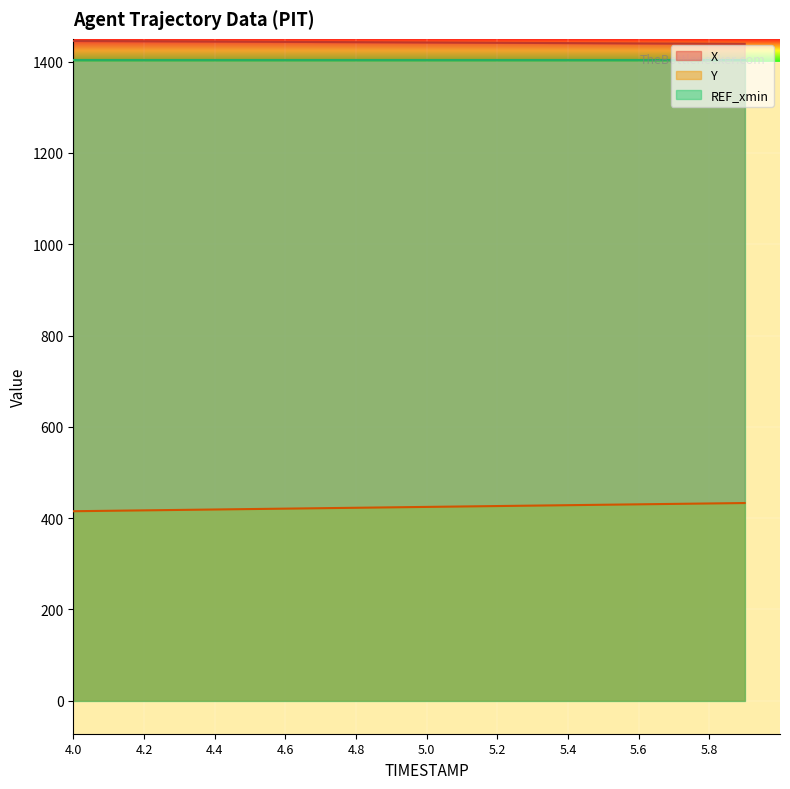

Reading right to left, transcribe all the data shown in this chart.

X: 1439.0	1439.4	1439.7	1440.0	1440.4	1440.7	1441.0	1441.4	1441.7	1442.0	1442.4	1442.7	1443.0	1443.4	1443.7	1444.0	1444.4	1444.7	1445.0	1445.4
Y: 433.0	432.0	431.1	430.1	429.2	428.2	427.3	426.3	425.4	424.4	423.5	422.6	421.6	420.7	419.7	418.8	417.8	416.9	415.9	415.0